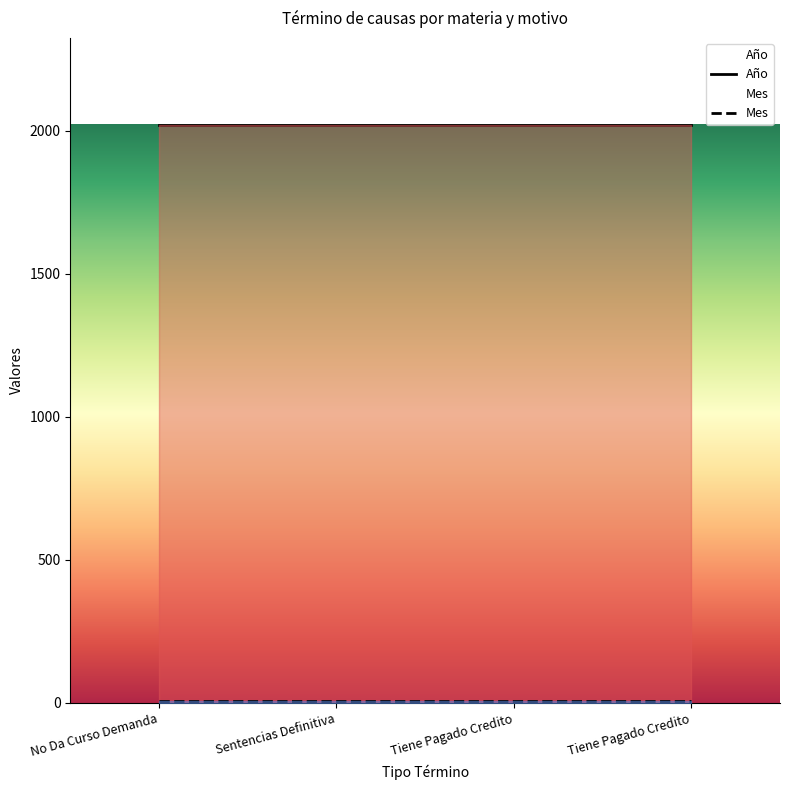

Is it true that Mes equals 8 at Sentencias Definitiva?

True